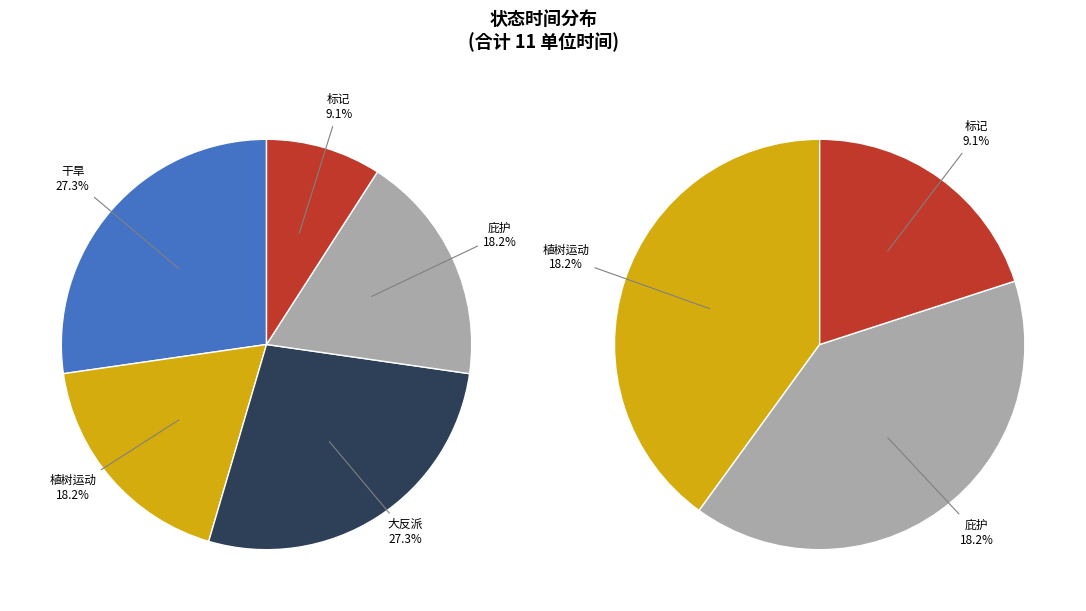

What percentage is NOT represented by 植树运动?

81.8%